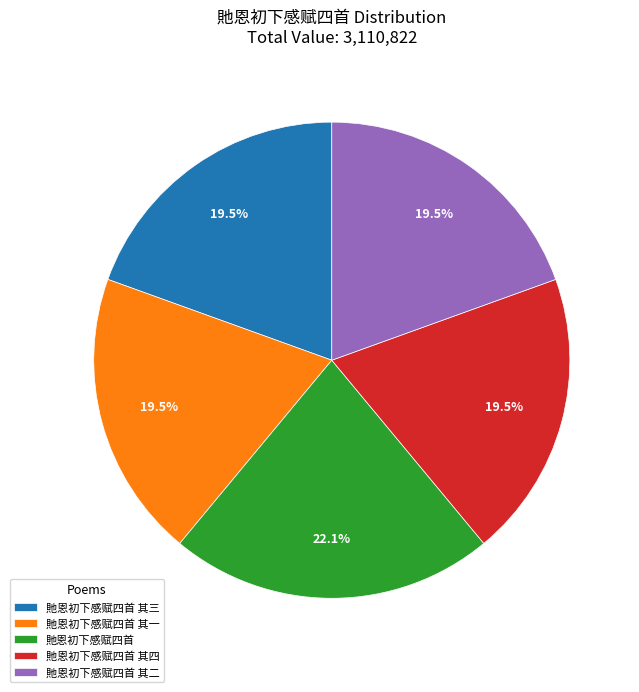

Combined, do 貤恩初下感赋四首 其四 and 貤恩初下感赋四首 account for over 50%?

No